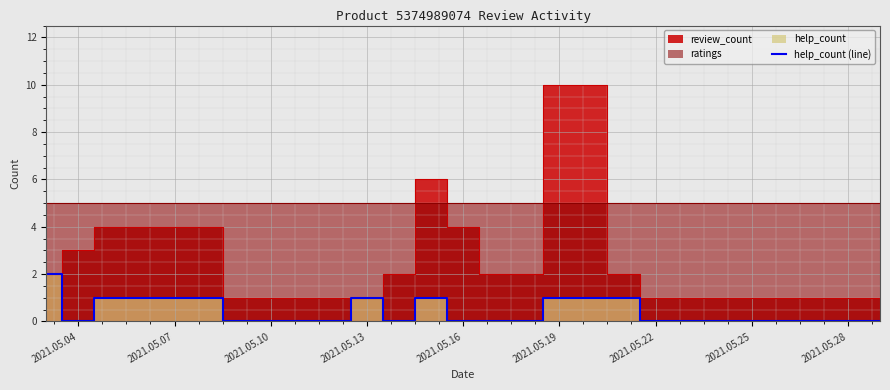

Is it true that help_count (line) equals 1 at 2021.05.22?

False